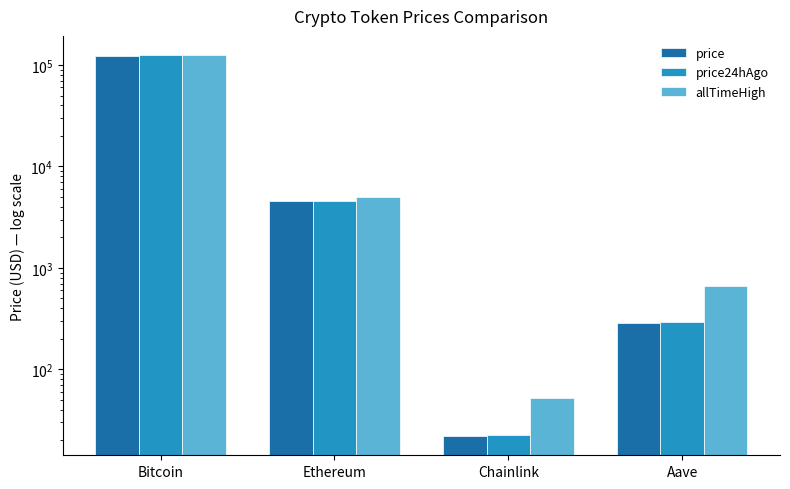

Between Bitcoin and Ethereum, which series saw the biggest shift?

allTimeHigh